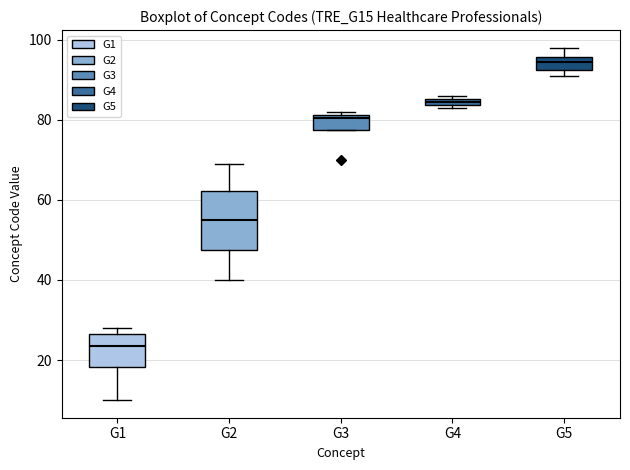

Where does the median line of the box for G5 sit on the y-axis? The values are not printed on the chart, so give them approximately, as read against the axis.

94